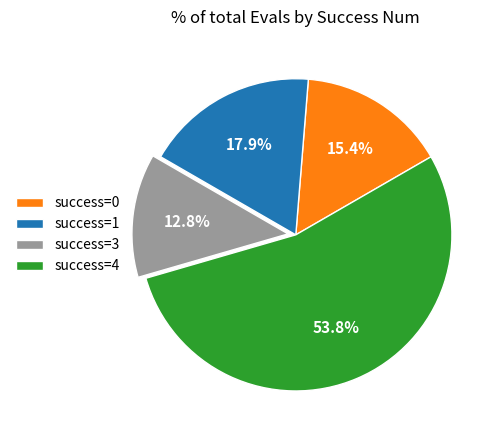

Between success=0 and success=4, which is larger?

success=4